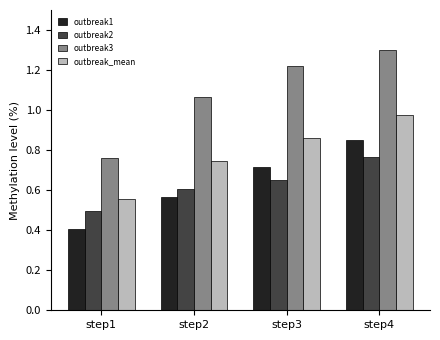

Is it true that outbreak_mean equals 1.4 at step4?

False